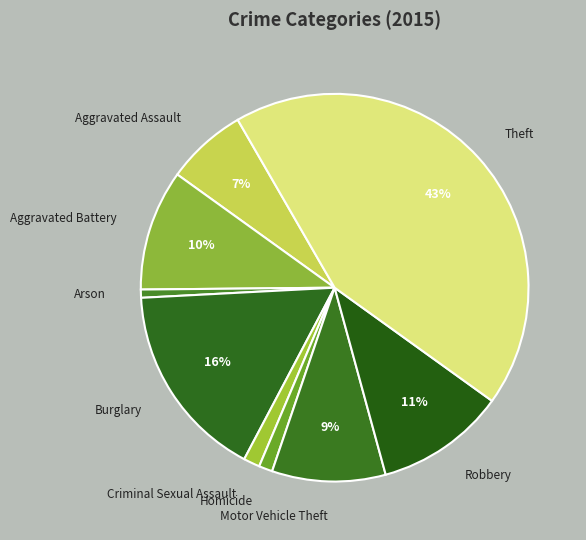

The Criminal Sexual Assault slice represents 1% of the pie. True or false?

True